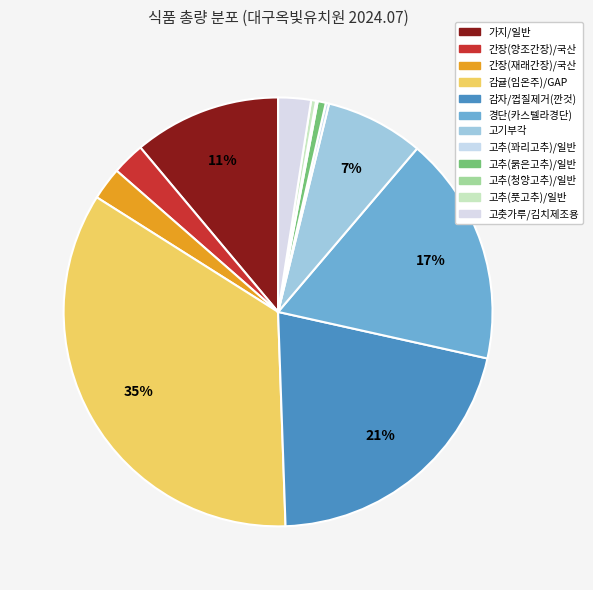

Does 경단(카스텔라경단) represent more than half of the total?

No